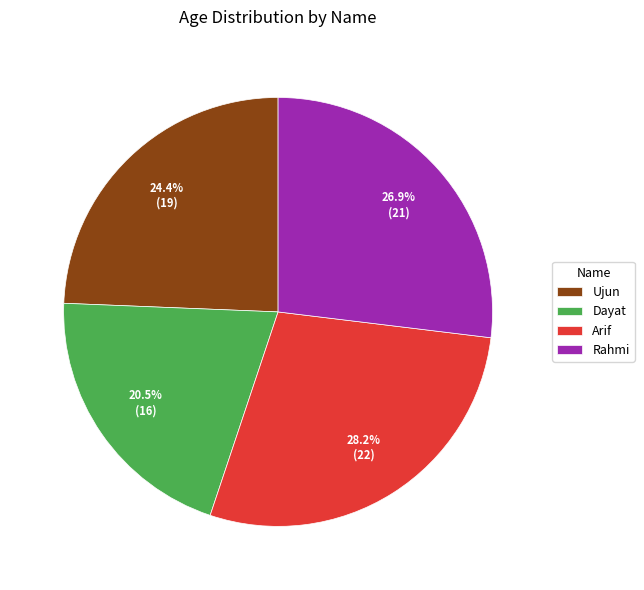

Combined, do Rahmi and Ujun account for over 50%?

Yes